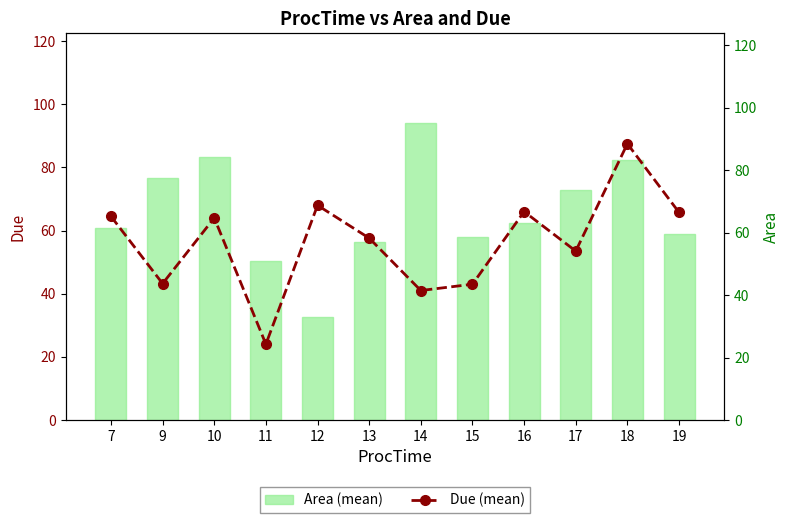

Rank the series by their maximum value, from lowest to highest.

Due (mean), Area (mean)